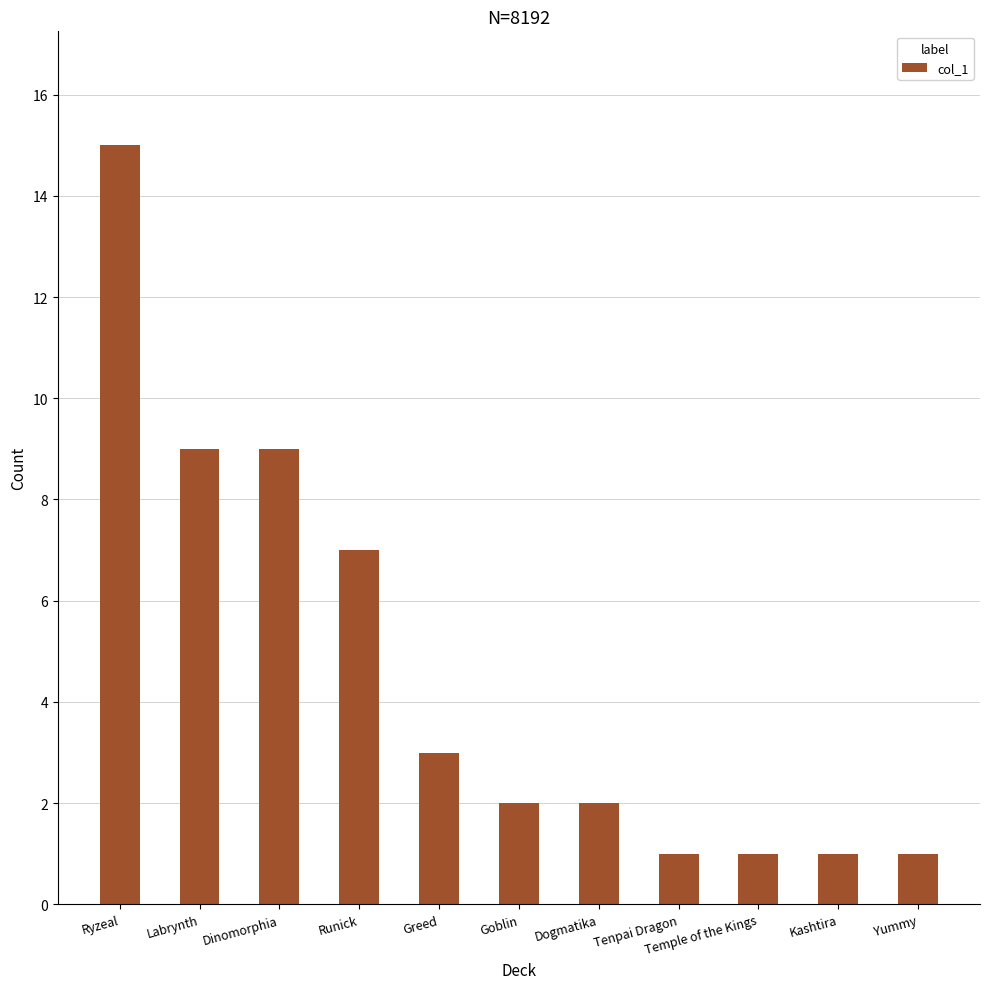

What is the difference between the second highest and minimum values?

8